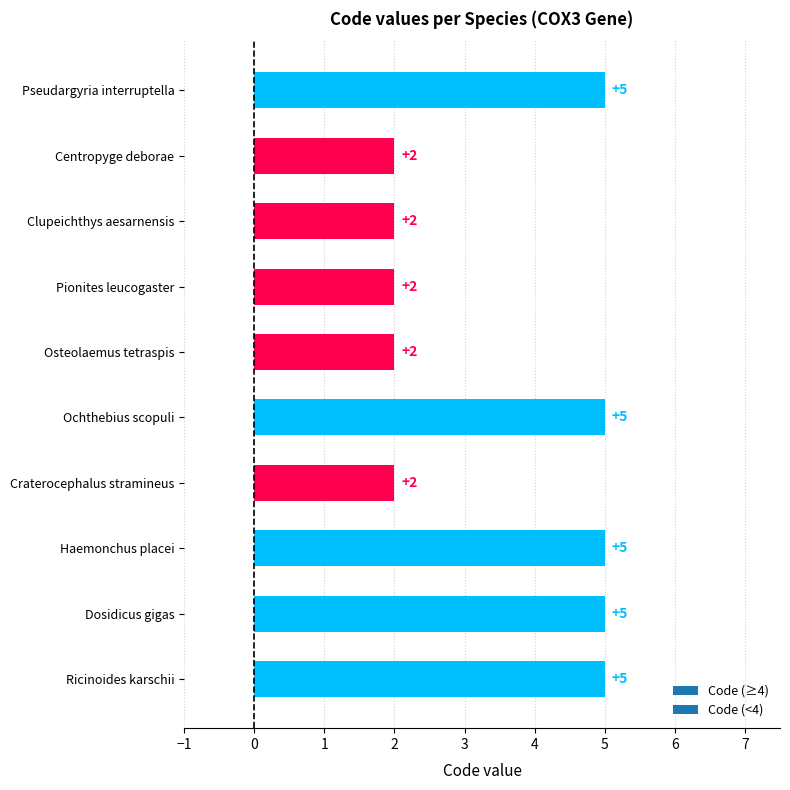

What position from the bottom is Clupeichthys aesarnensis?

8